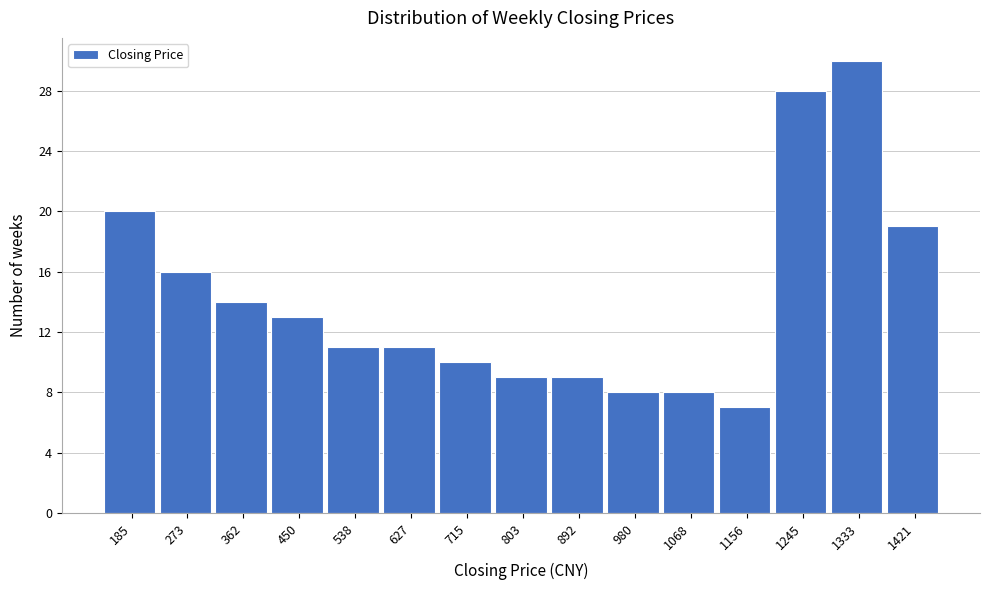

Reading left to right, extract all data points from this chart.

20	16	14	13	11	11	10	9	9	8	8	7	28	30	19